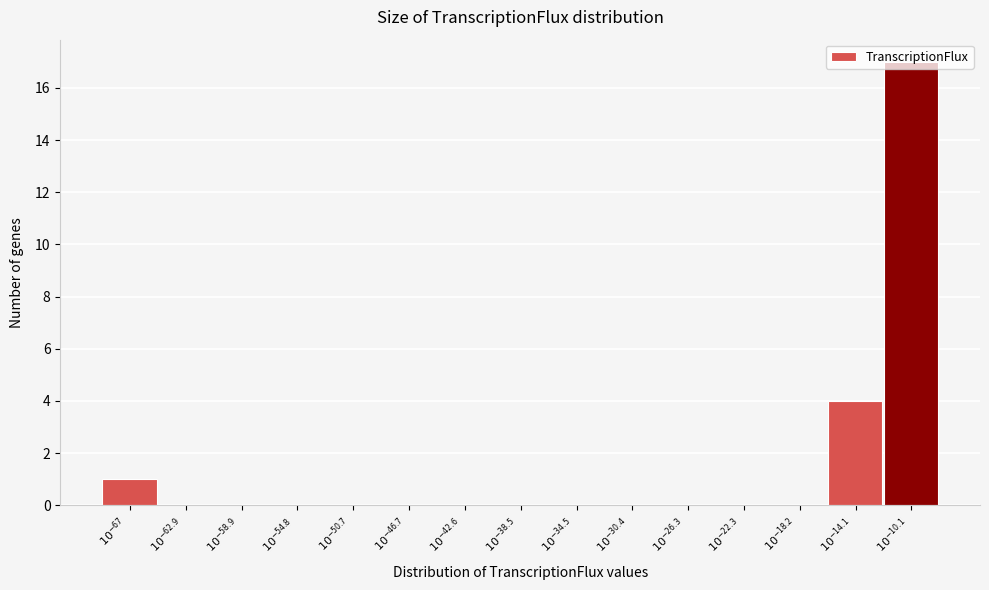

What is the maximum value shown in the chart?

17